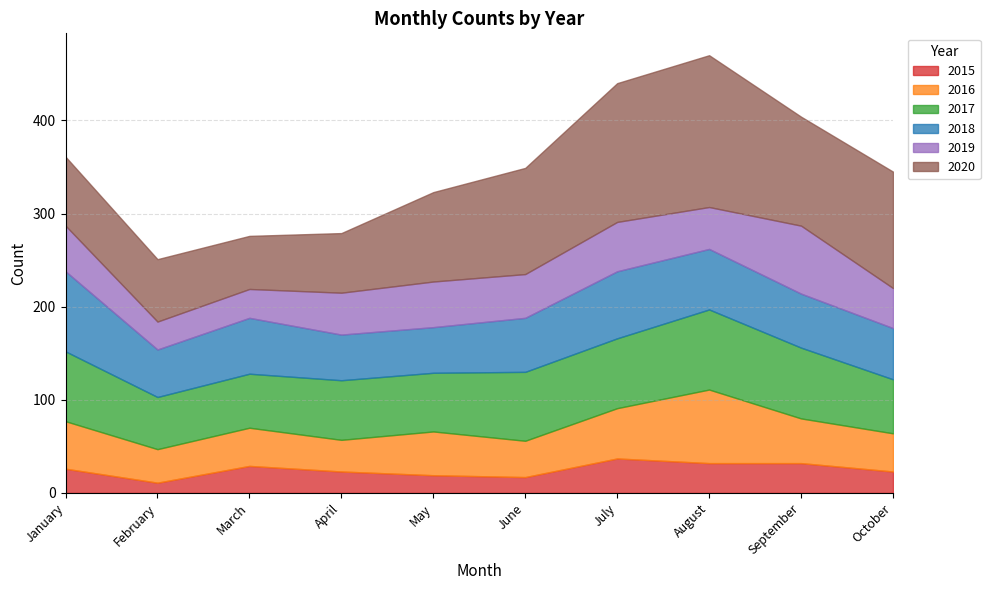

The value of 2017 at October is 26. True or false?

False